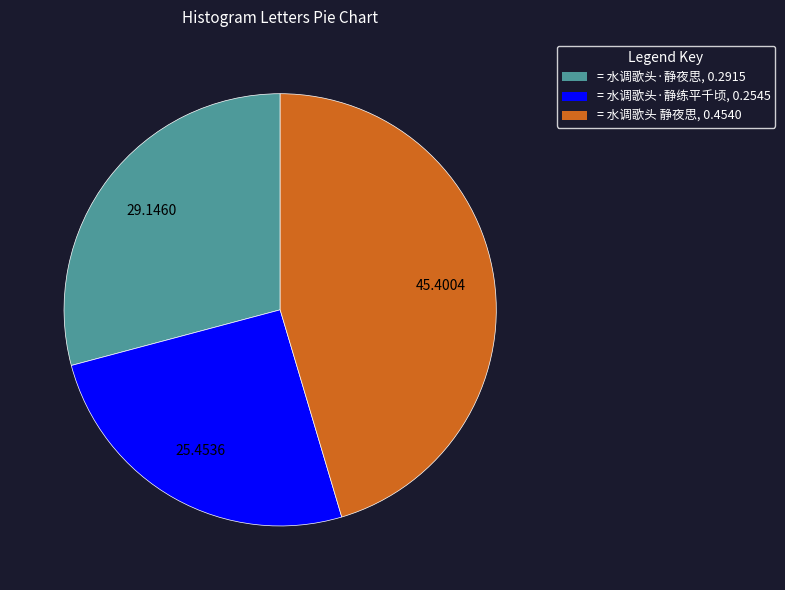

Is there any slice that represents more than half of the pie?

No